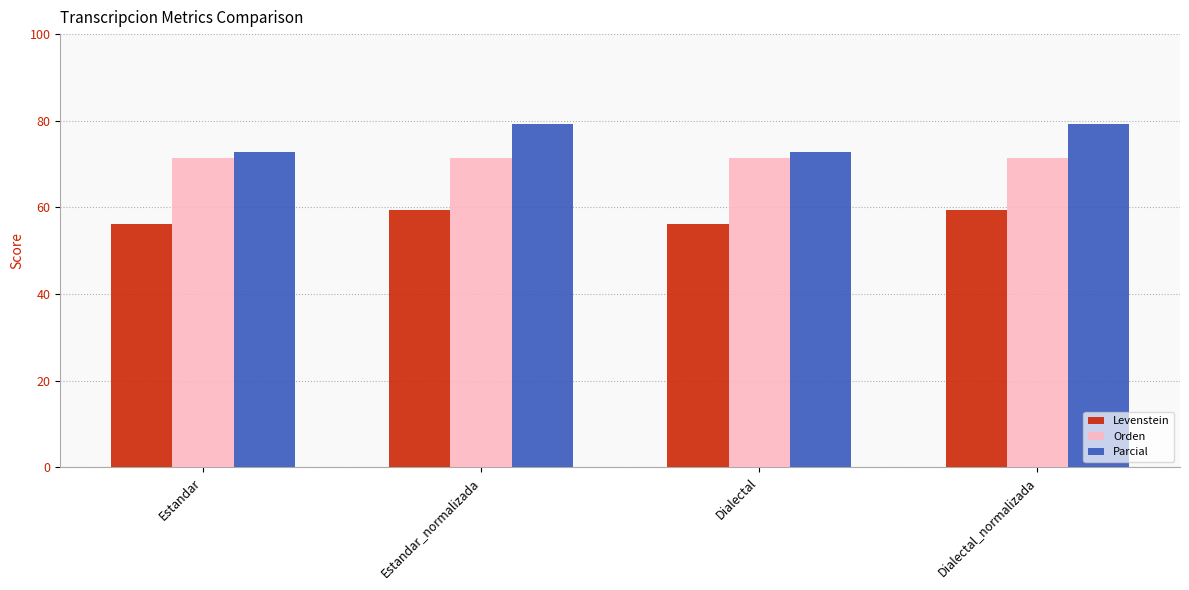

Is it true that Parcial equals 72.8 at Dialectal?

True